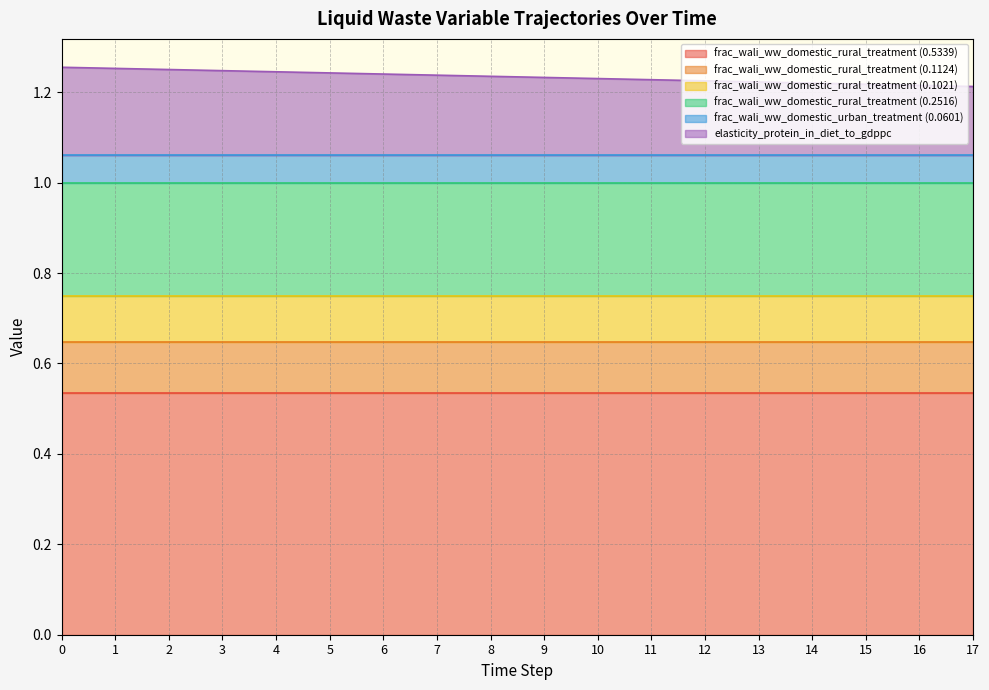

How many categories are shown in the chart?

18